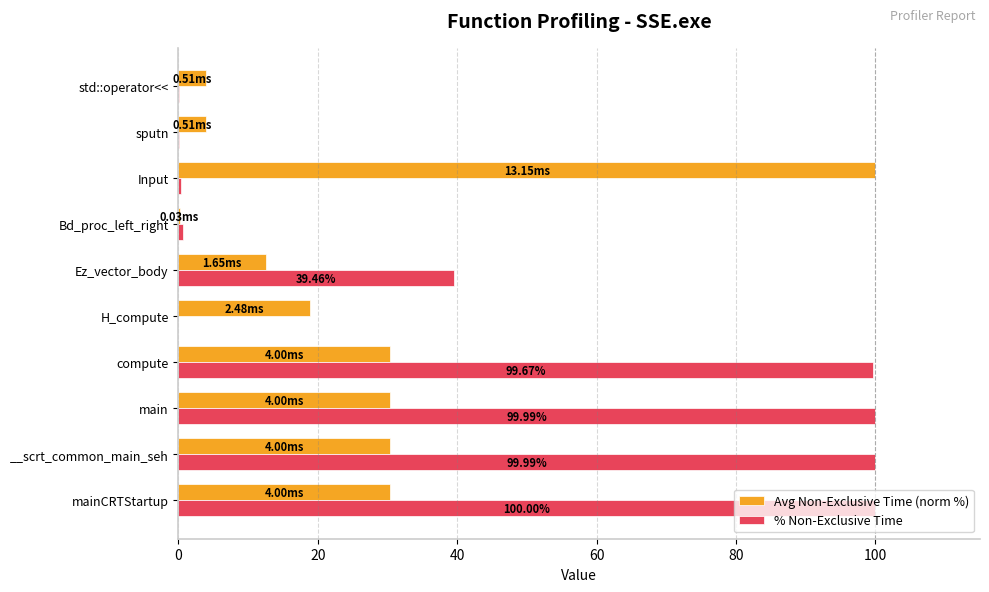

Between mainCRTStartup and Bd_proc_left_right, which series saw the biggest shift?

% Non-Exclusive Time